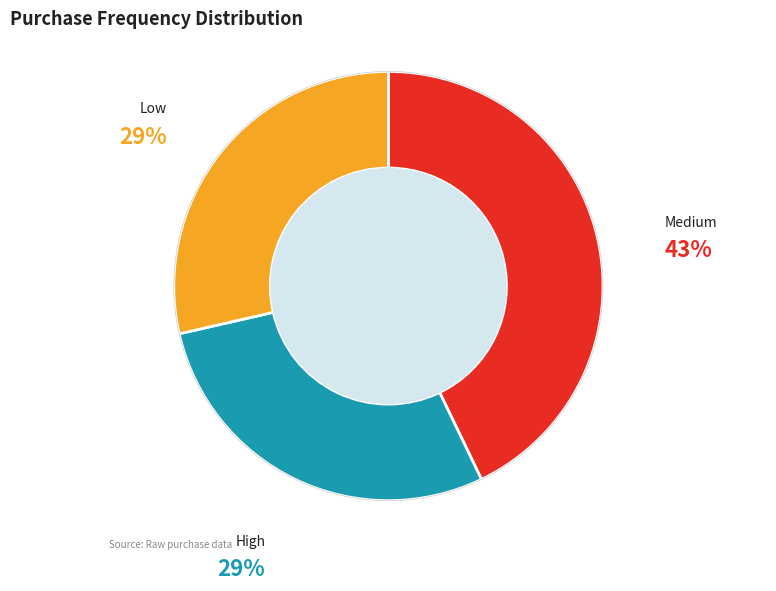

To the nearest percent, what is the combined percentage of Medium and High?

71%